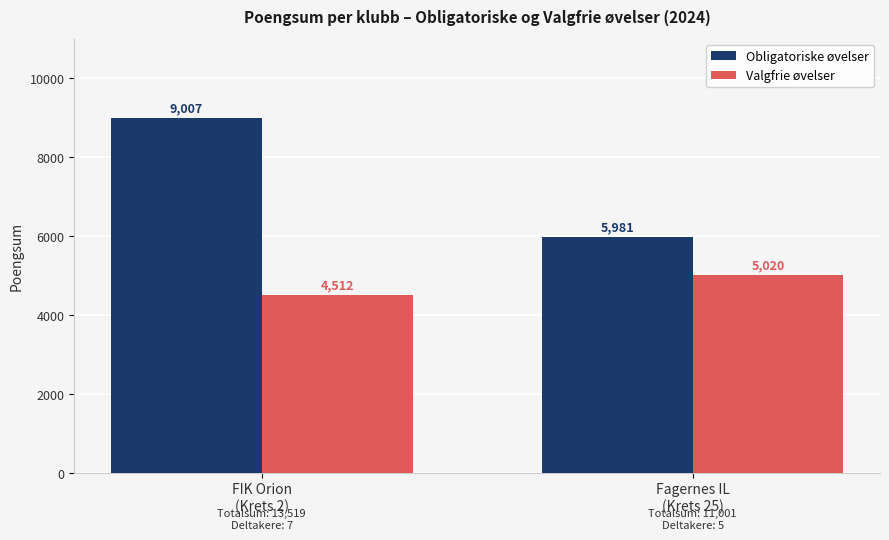

Which category has the lowest value in the Valgfrie øvelser series?

FIK Orion
(Krets 2)